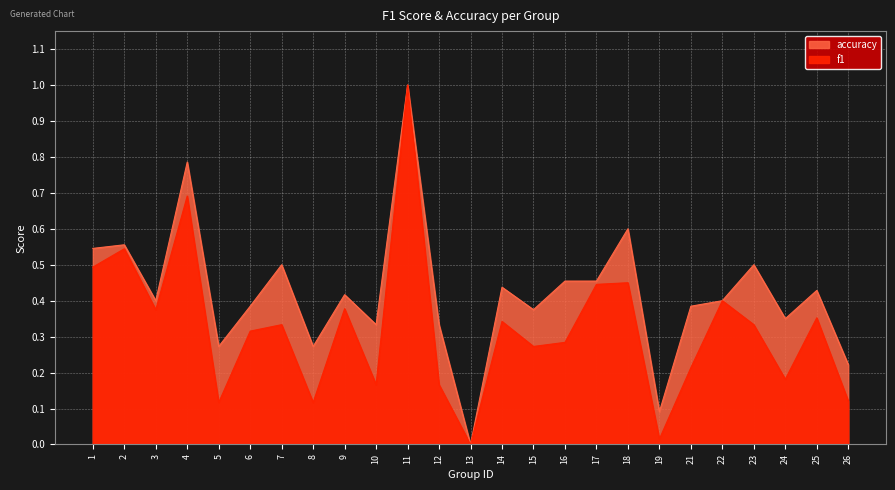

Which category has the highest value in the f1 series?

11